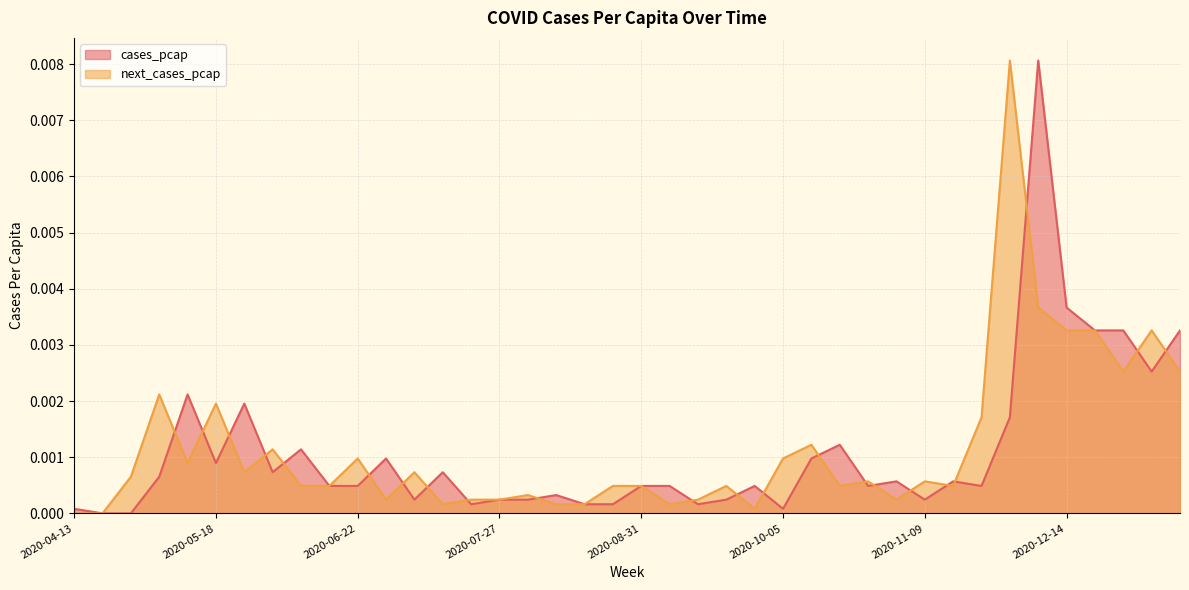

In cases_pcap, how many points are higher than both neighbors (excluding endpoints)?

11